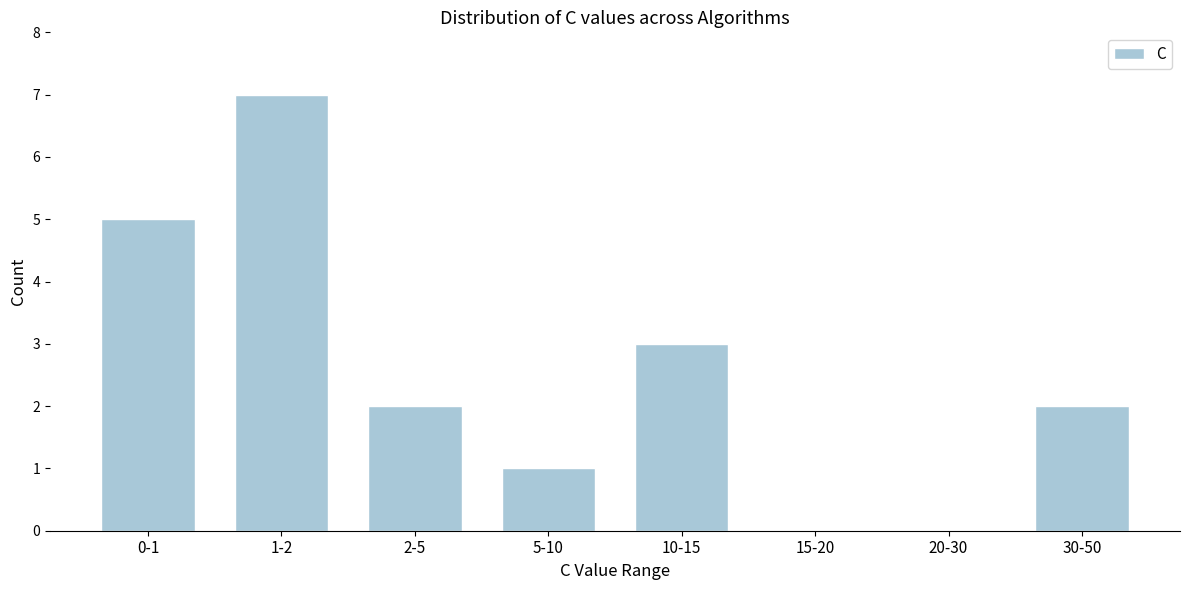

Reading left to right, transcribe all the data shown in this chart.

0-1=5	1-2=7	2-5=2	5-10=1	10-15=3	15-20=0	20-30=0	30-50=2